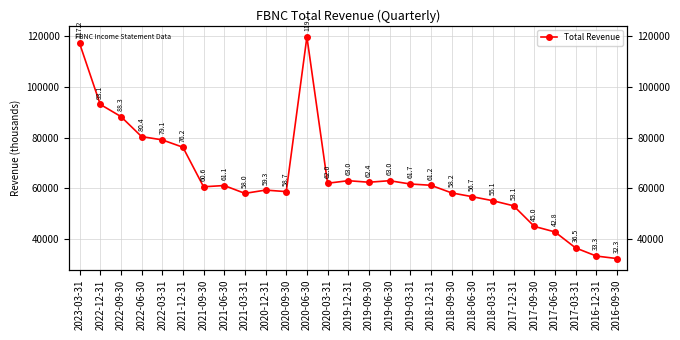

Where is the first local maximum?

2021-06-30